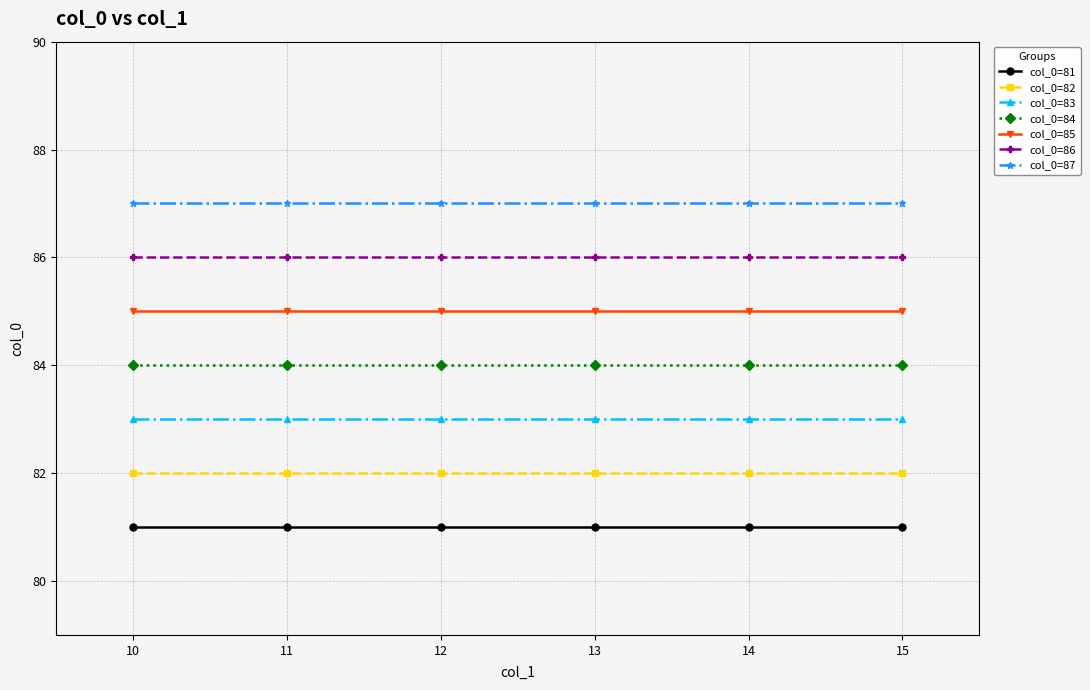

Is this an area chart (filled region under the line)?

No